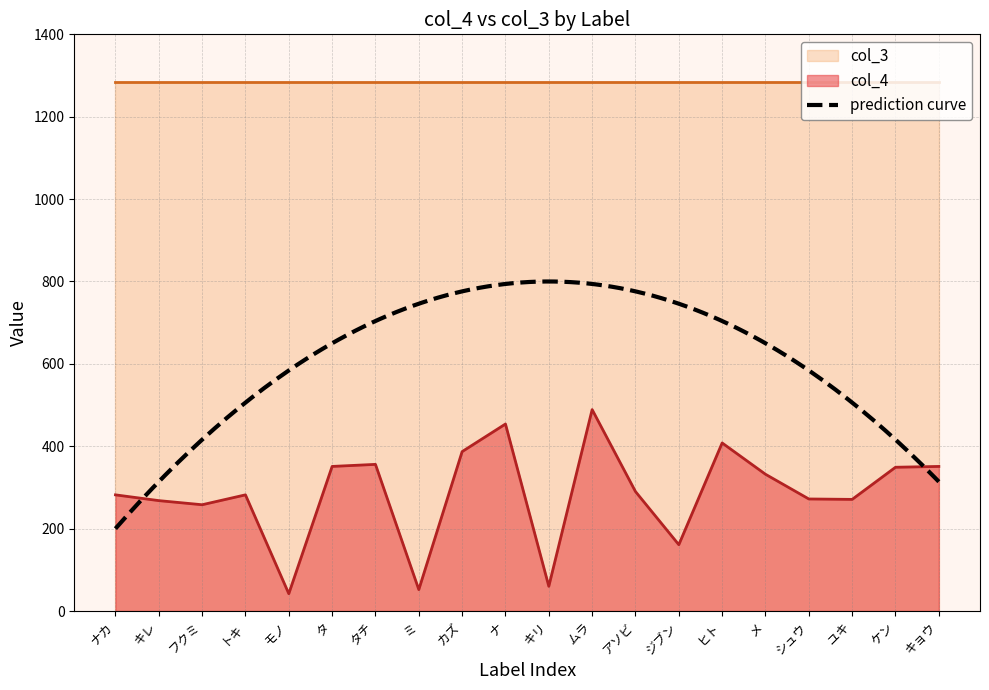

At which label does col_4 reach its peak?

ムラ